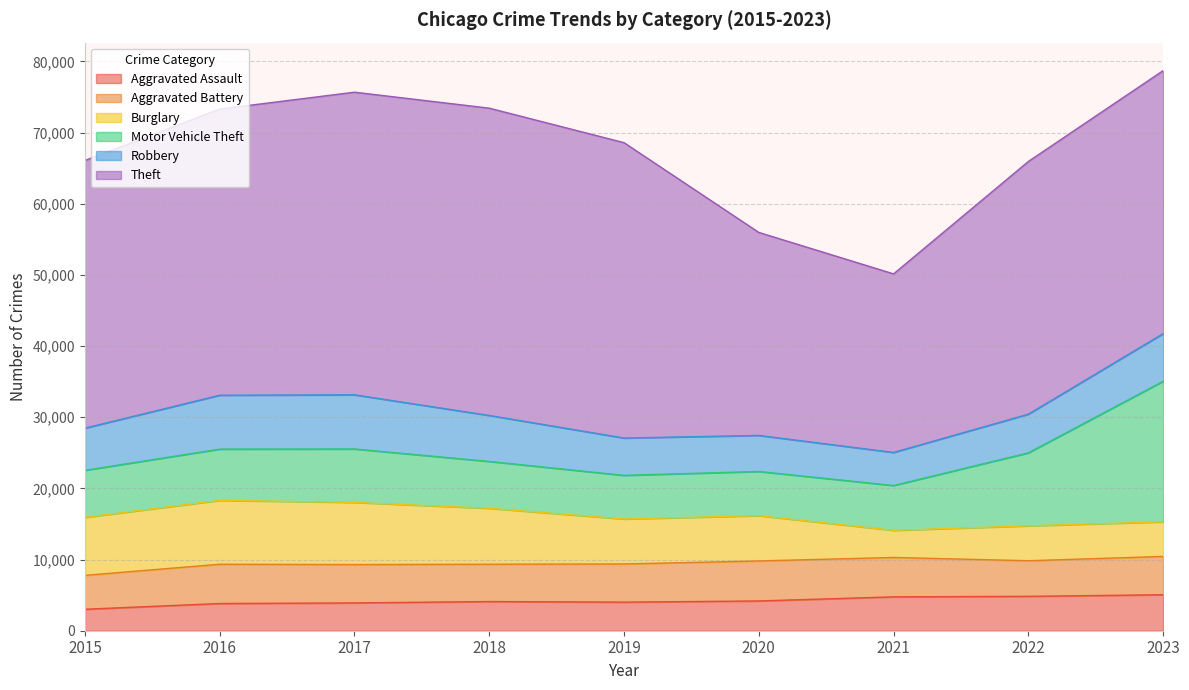

Rank the categories by Aggravated Assault value from lowest to highest.

2015, 2016, 2017, 2019, 2018, 2020, 2021, 2022, 2023